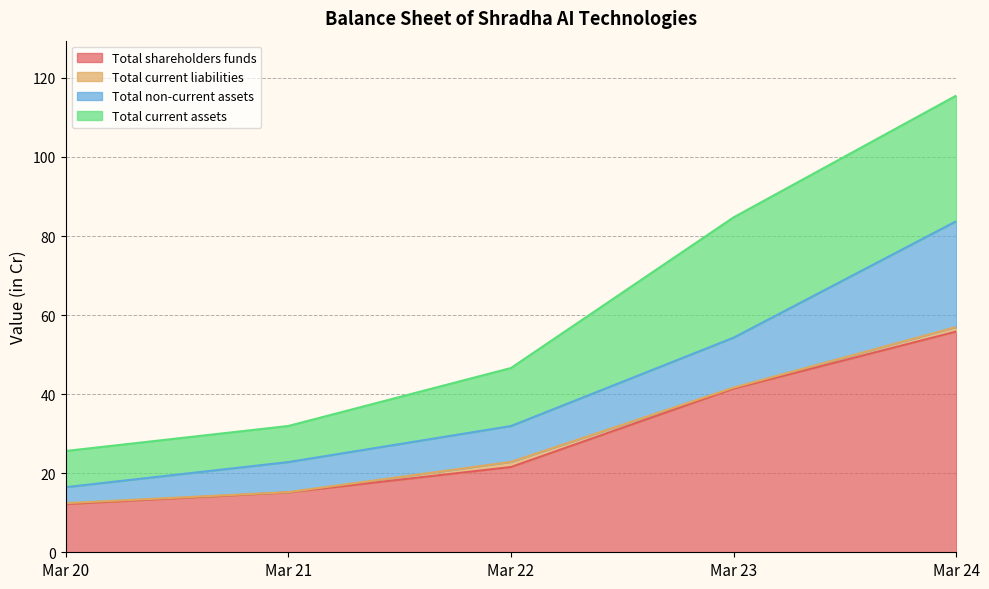

What is the total value across all series at Mar 23?

84.8